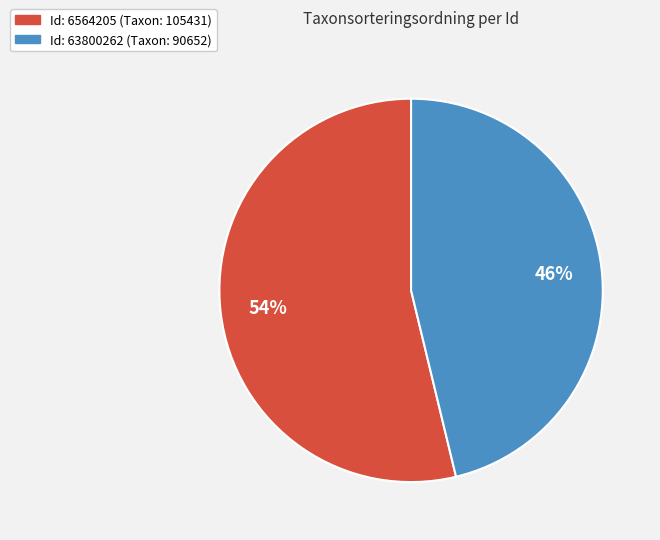

To the nearest percent, what is the average slice percentage?

50%